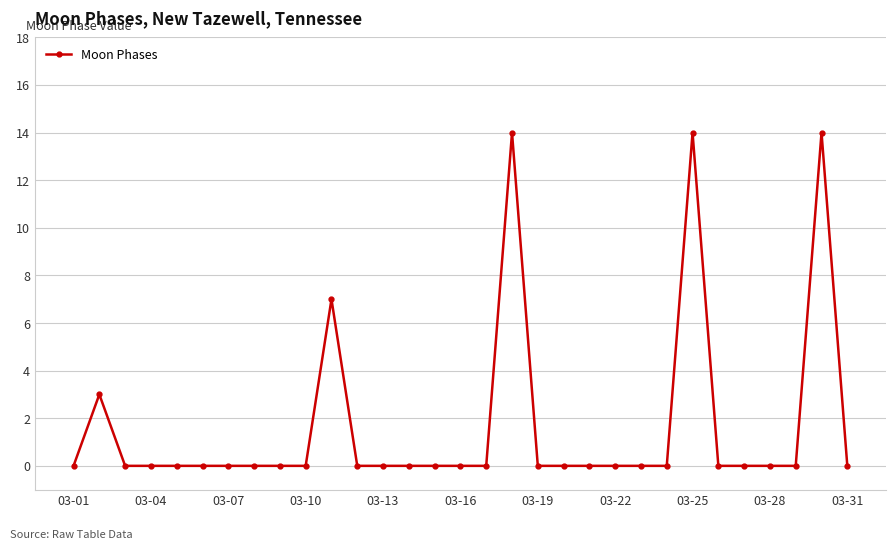

What is the greatest value displayed?

14